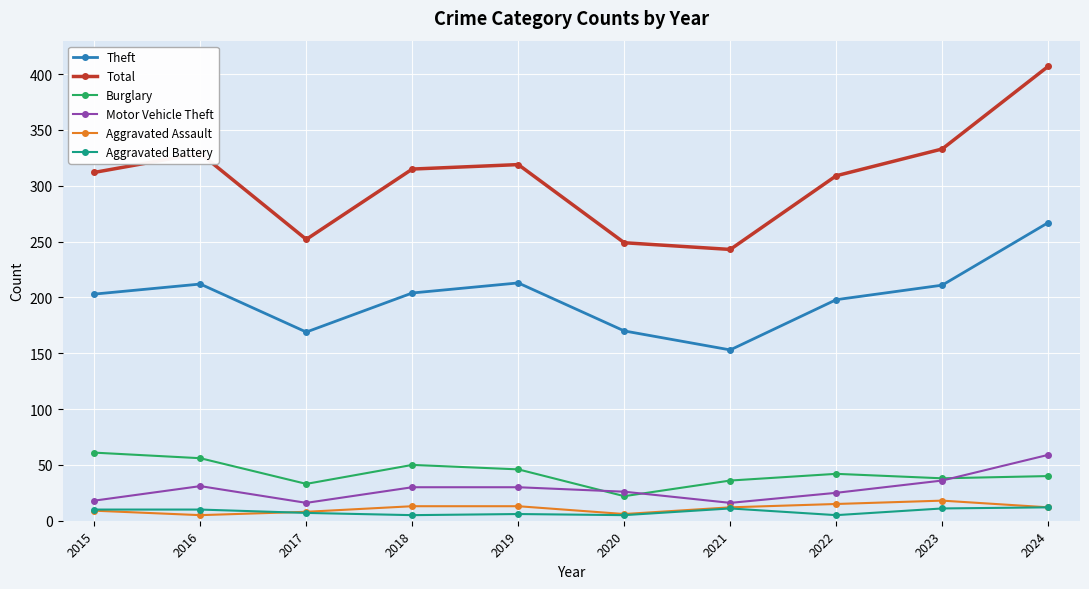

Which series has the largest range (max minus min)?

Total